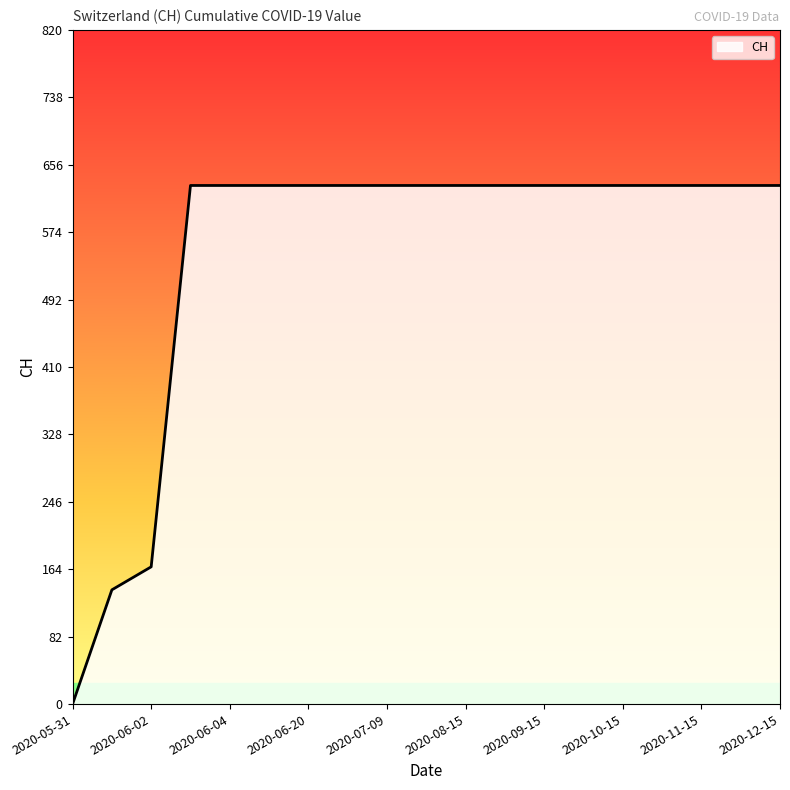

Does the chart have visible grid lines?

No